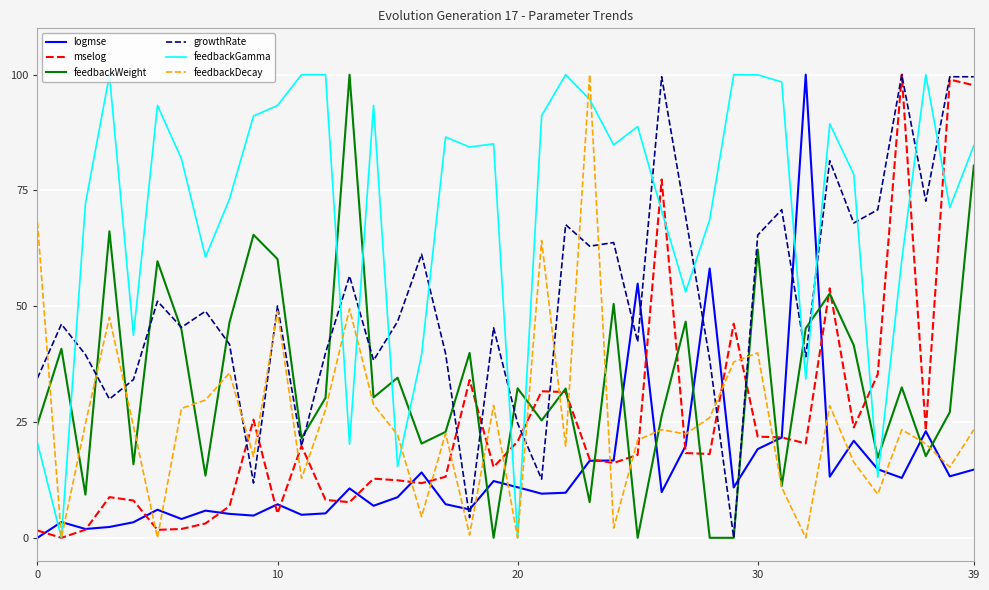

True or false: logmse and feedbackDecay cross at least once.

True